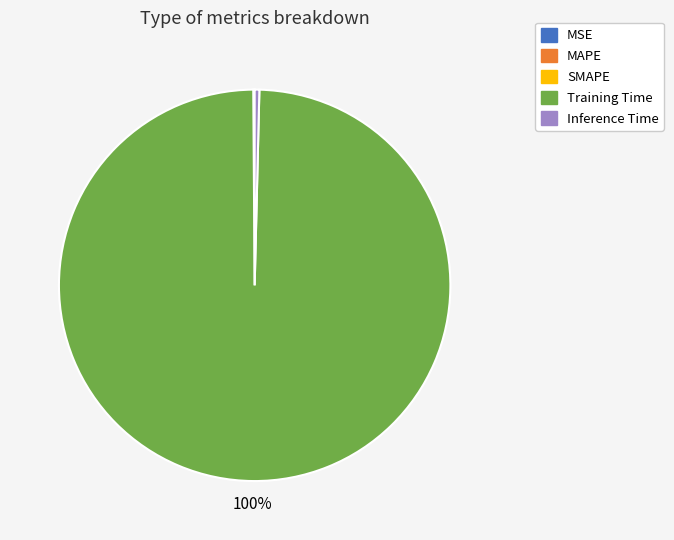

Which category accounts for the majority?

Training Time